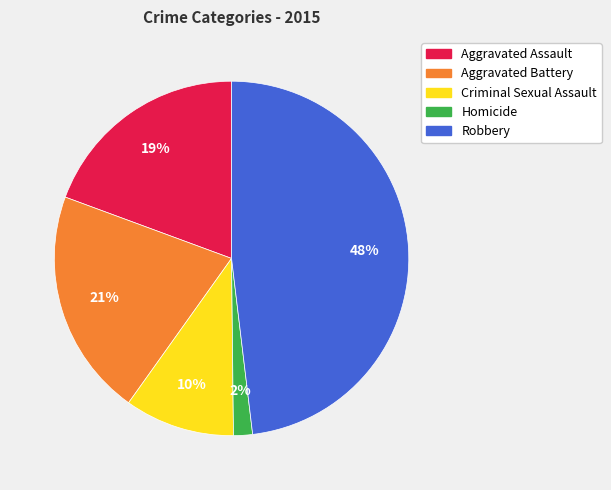

To the nearest percent, what portion does Robbery represent?

48%